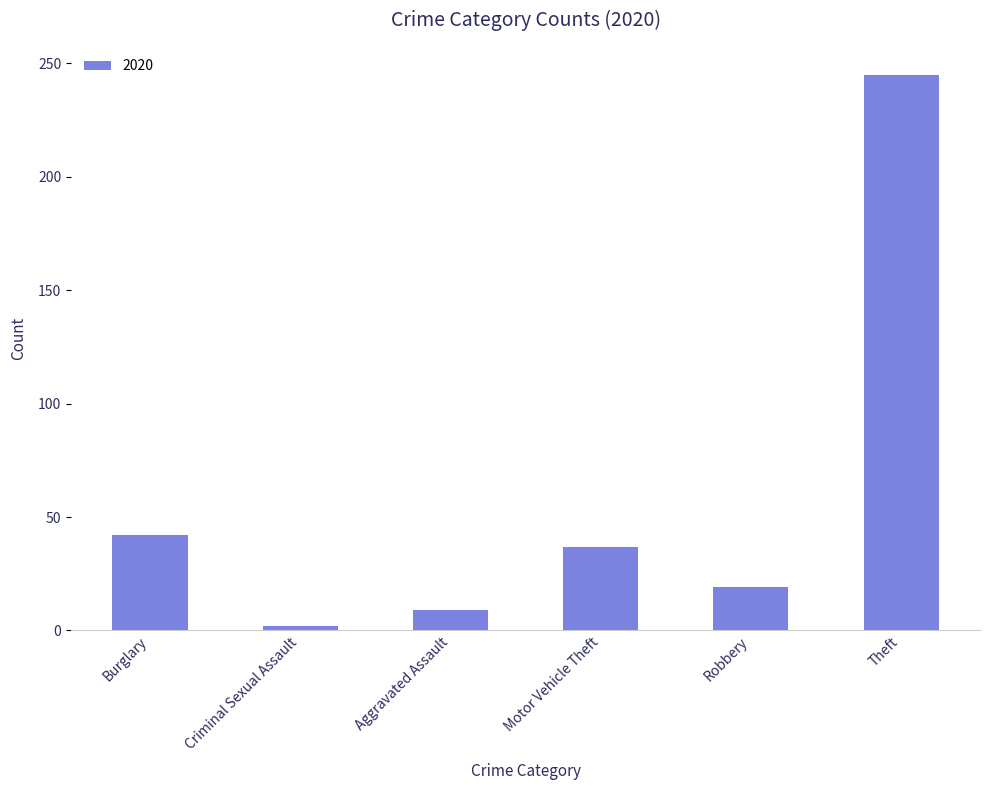

What position from the right is Motor Vehicle Theft?

3